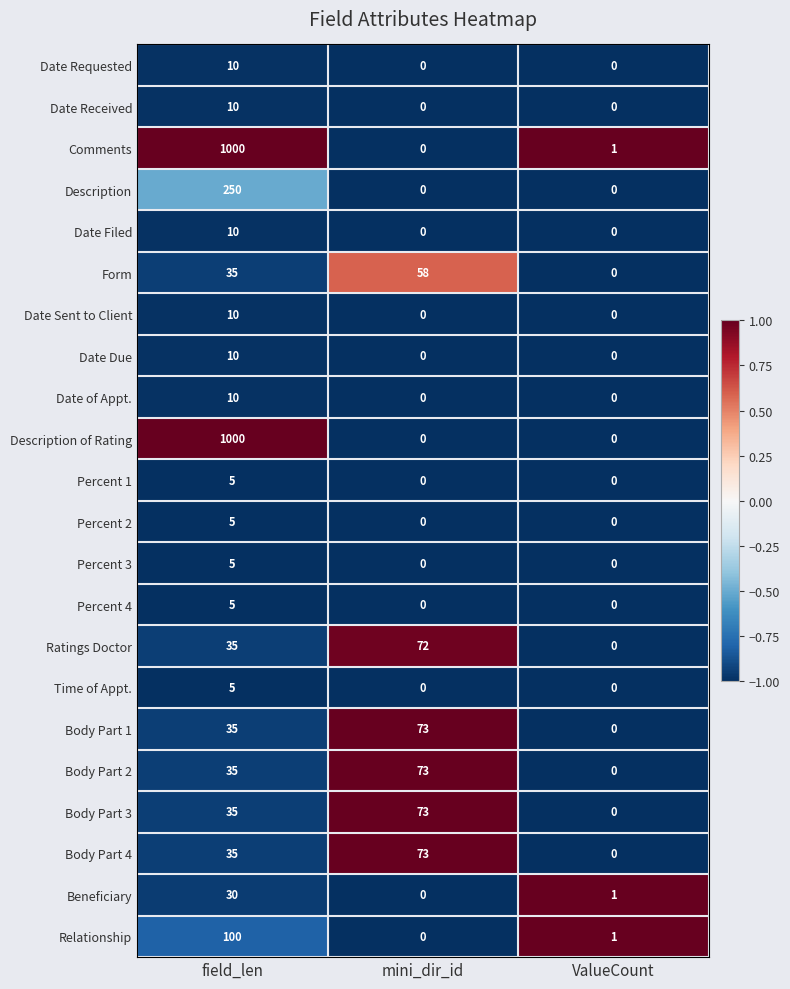

List the labels in order of Form value, largest first.

mini_dir_id, field_len, ValueCount